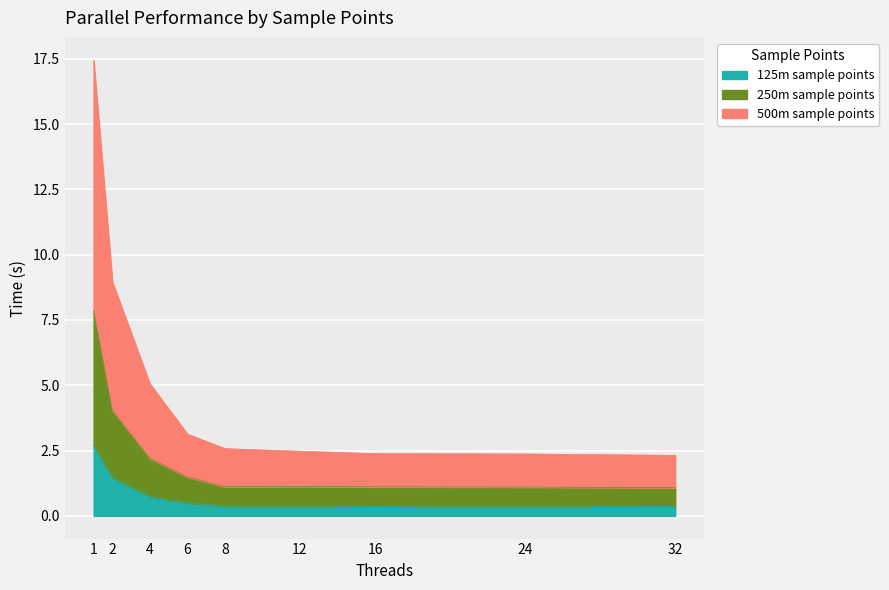

Is it true that 125m sample points equals 0.4 at 24?

True